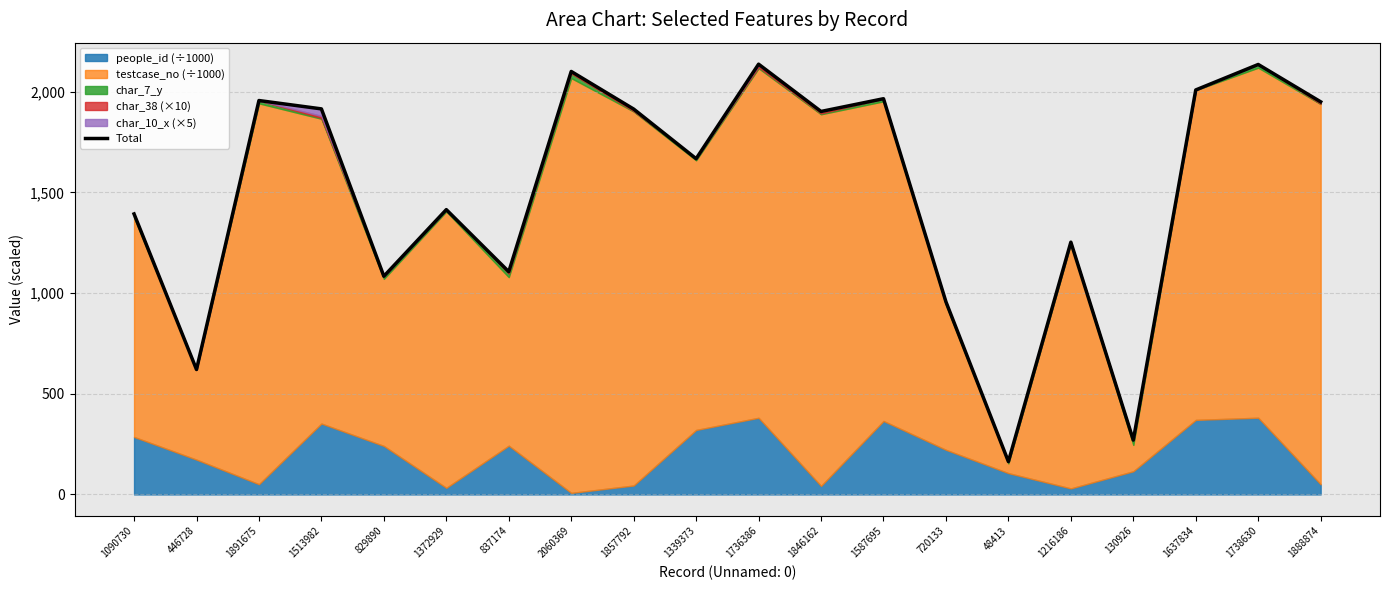

Between 1738630 and 2060369, which is larger?

1738630